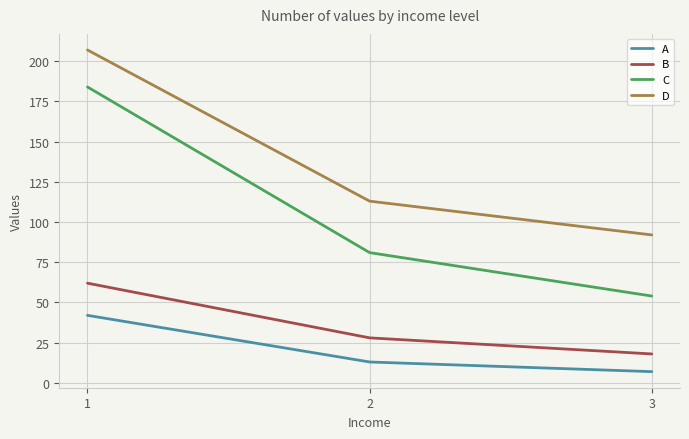

Where does the B series first go above 28?

1